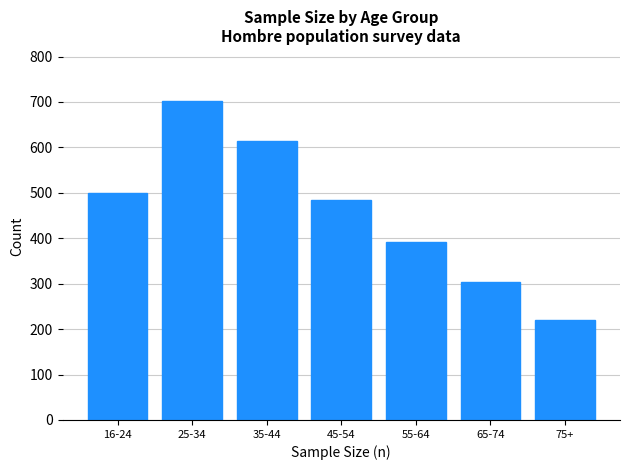

Reading right to left, extract all data points from this chart.

75+=220	65-74=303	55-64=392	45-54=484	35-44=613	25-34=703	16-24=499